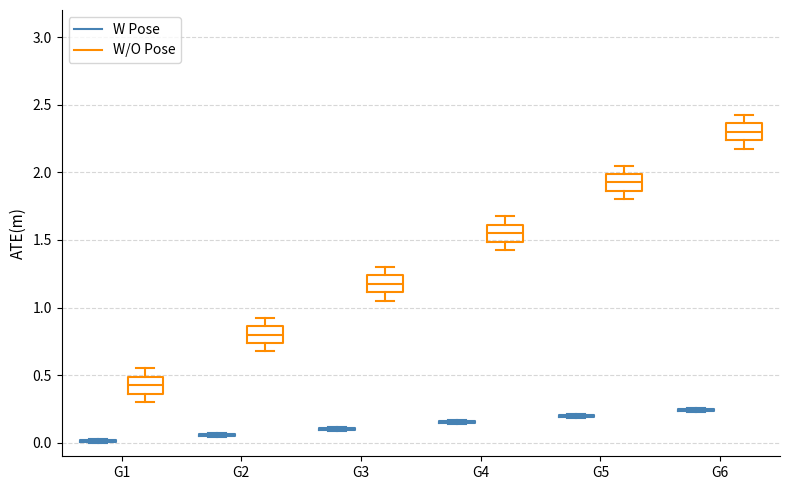

Reading left to right, transcribe this box plot: for each box, give where its median line is, the range the box spans, and where its two whiskers end, as read against the y-axis. The values are not printed on the chart, so give them approximately, as read against the axis.

G1 (W Pose): box collapsed to a line at 0.00, whiskers 0.00 to 0.05
G1 (W/O Pose): median 0.45, box 0.35 to 0.50, whiskers 0.30 to 0.55
G2 (W Pose): box collapsed to a line at 0.05, whiskers 0.05 to 0.10
G2 (W/O Pose): median 0.80, box 0.75 to 0.85, whiskers 0.70 to 0.95
G3 (W Pose): box collapsed to a line at 0.10, whiskers 0.10 to 0.10
G3 (W/O Pose): median 1.20, box 1.10 to 1.25, whiskers 1.05 to 1.30
G4 (W Pose): box collapsed to a line at 0.15, whiskers 0.15 to 0.15
G4 (W/O Pose): median 1.55, box 1.50 to 1.60, whiskers 1.45 to 1.70
G5 (W Pose): box collapsed to a line at 0.20, whiskers 0.20 to 0.20
G5 (W/O Pose): median 1.95, box 1.85 to 2.00, whiskers 1.80 to 2.05
G6 (W Pose): box collapsed to a line at 0.25, whiskers 0.25 to 0.25
G6 (W/O Pose): median 2.30, box 2.25 to 2.35, whiskers 2.20 to 2.45